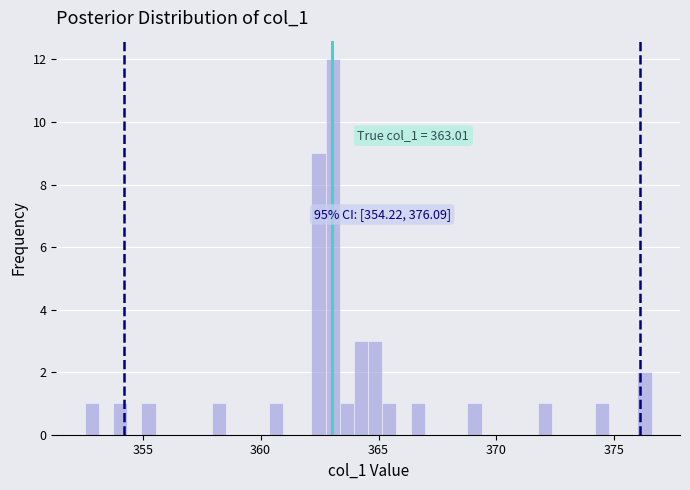

Around what value on the x-axis is the tallest bar? Give the approximate position of its centre, as read against the axis.

363.0